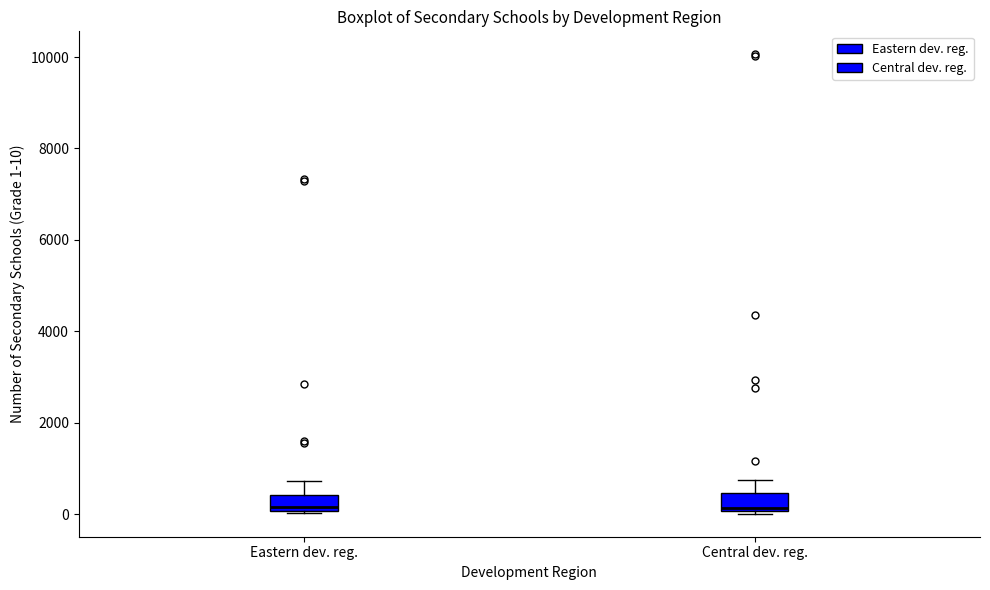

Reading left to right, transcribe this box plot: for each box, give where its median line is, the range the box spans, and where its two whiskers end, as read against the y-axis. The values are not printed on the chart, so give them approximately, as read against the axis.

Eastern dev. reg.: median 200, box 0 to 400, whiskers 0 to 800
Central dev. reg.: median 200, box 0 to 400, whiskers 0 (just below the box's lower edge) to 800